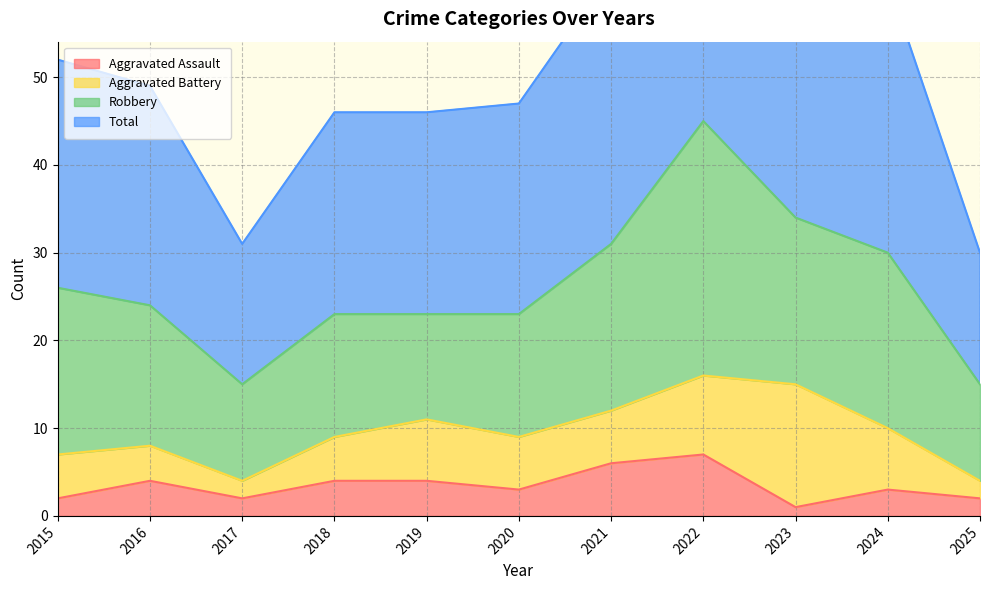

At which category does Aggravated Assault reach its first local valley?

2017